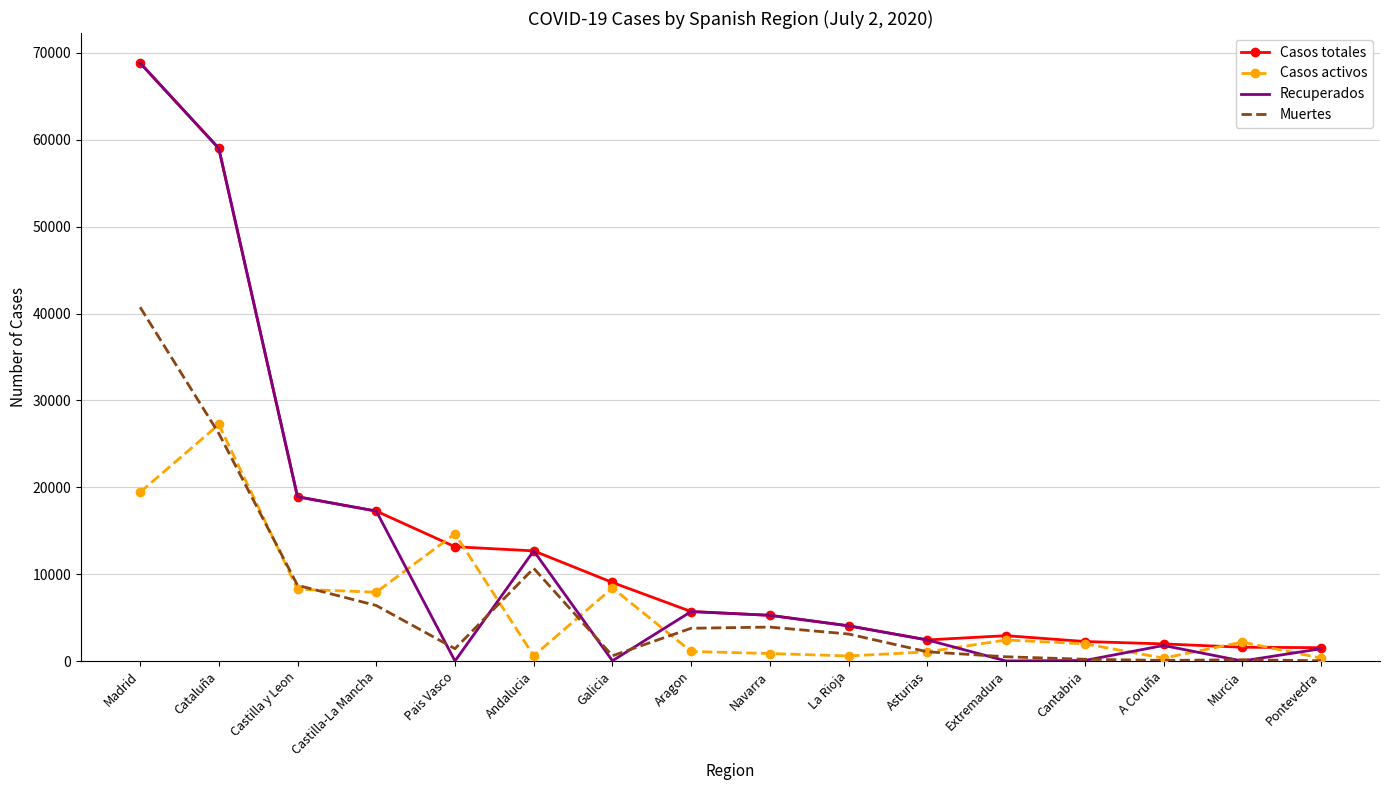

Count the number of data series in this chart.

4